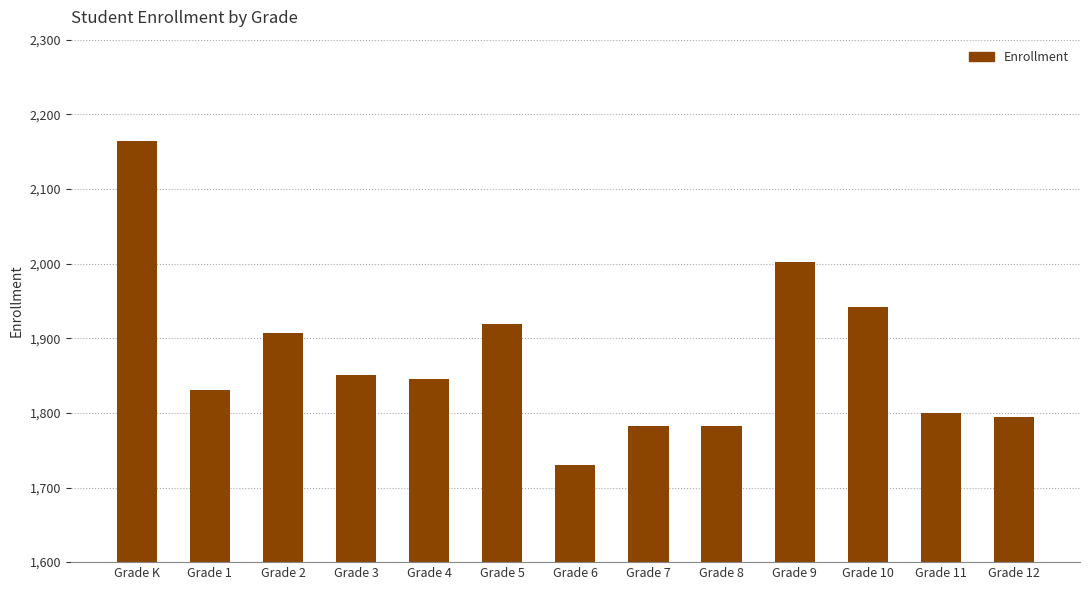

Which has a higher value, Grade 3 or Grade K?

Grade K